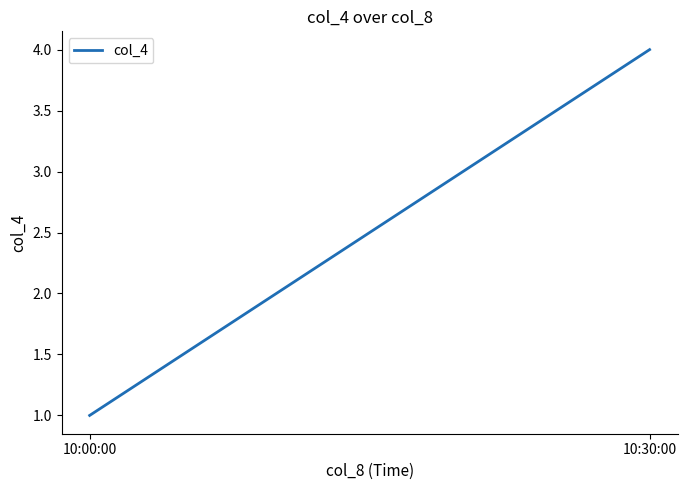

Reading left to right, what are all the values shown in this chart?

1	4